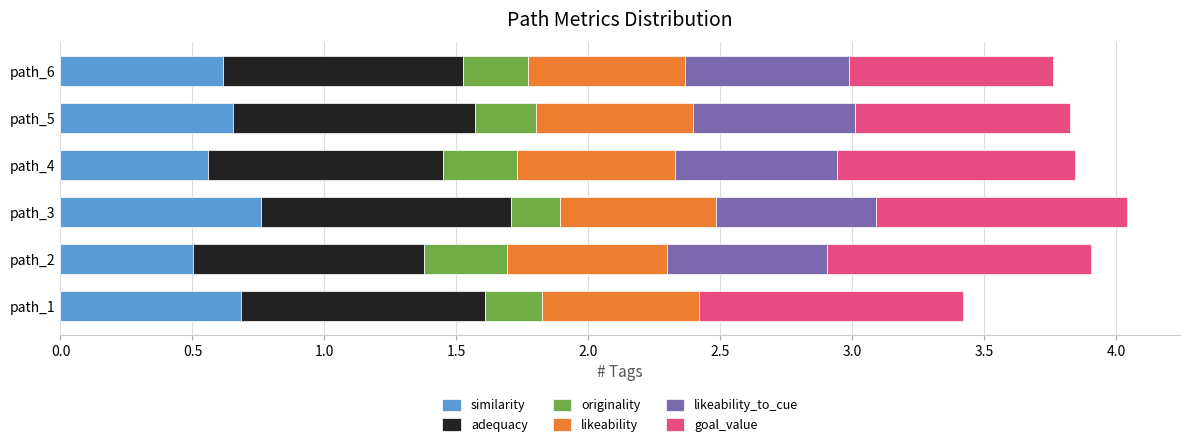

What is the highest value of the similarity series?

0.8